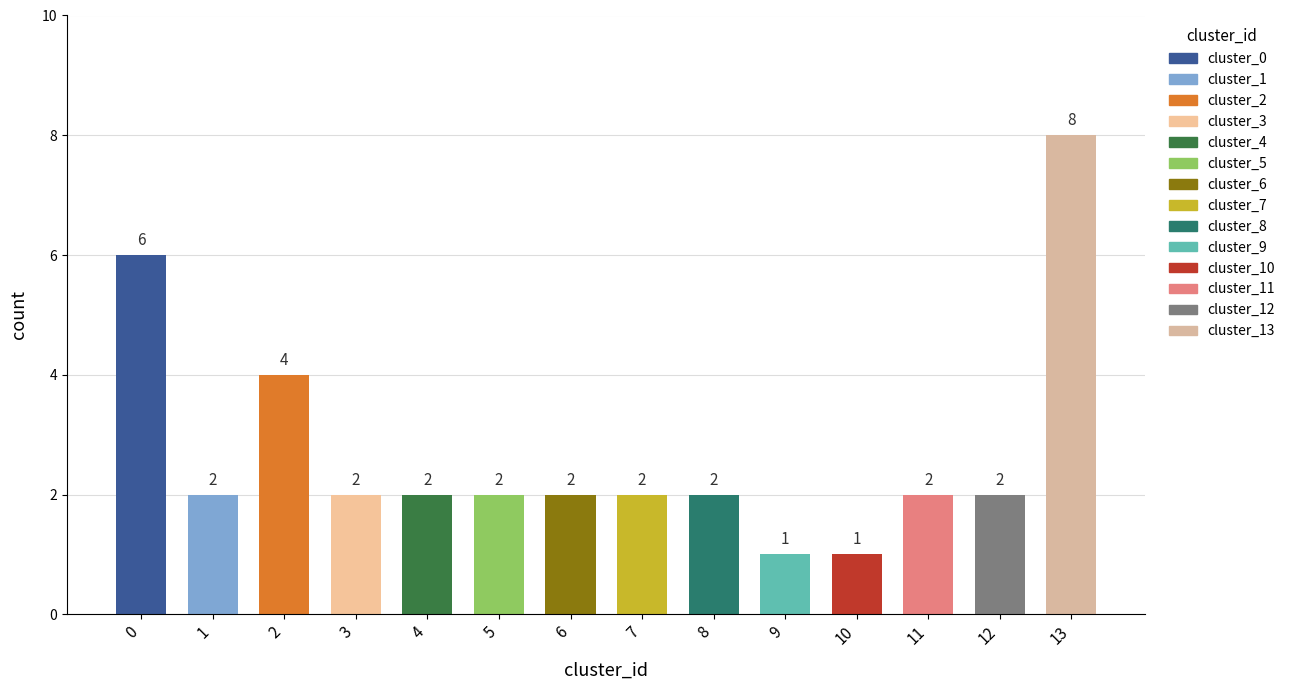

At which label is the value closest to 4?

2